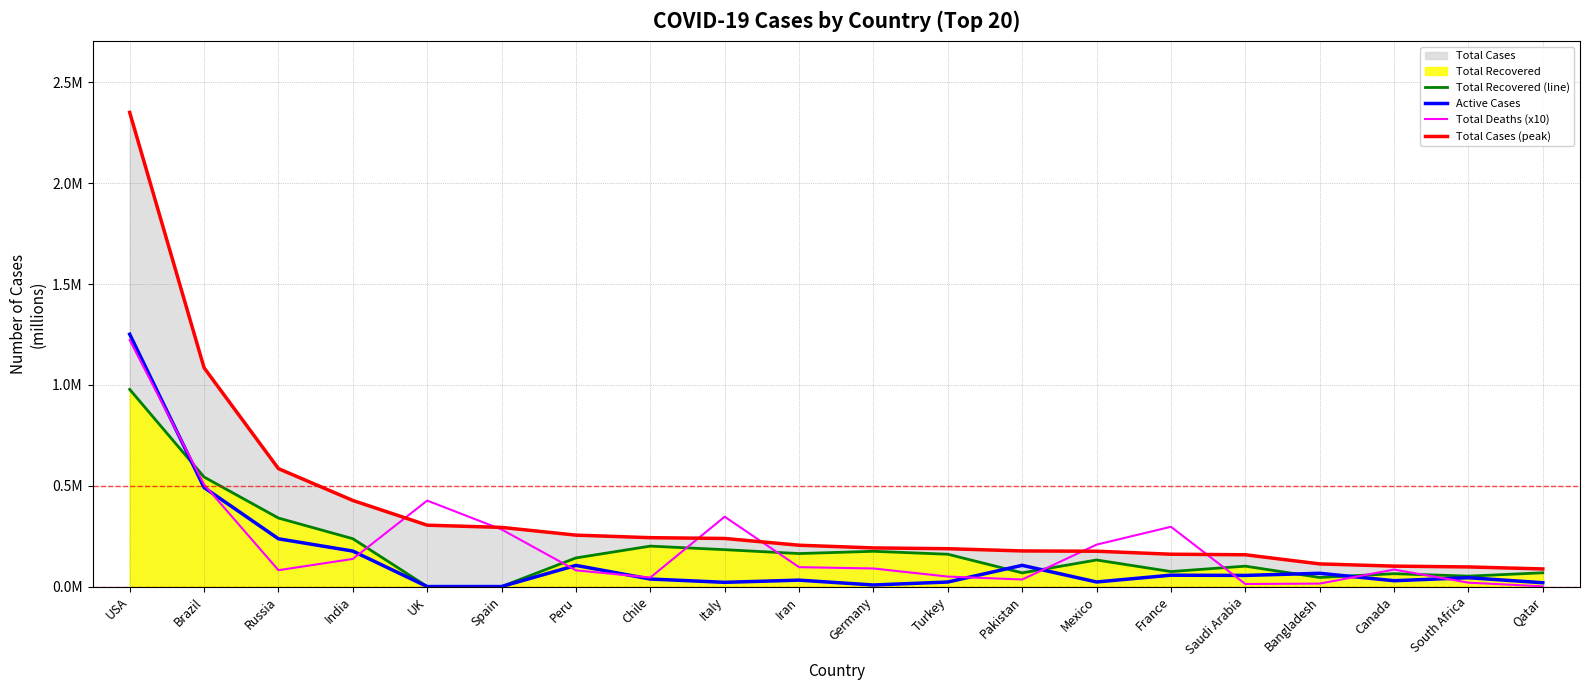

Which has a higher value, Canada or Peru?

Peru